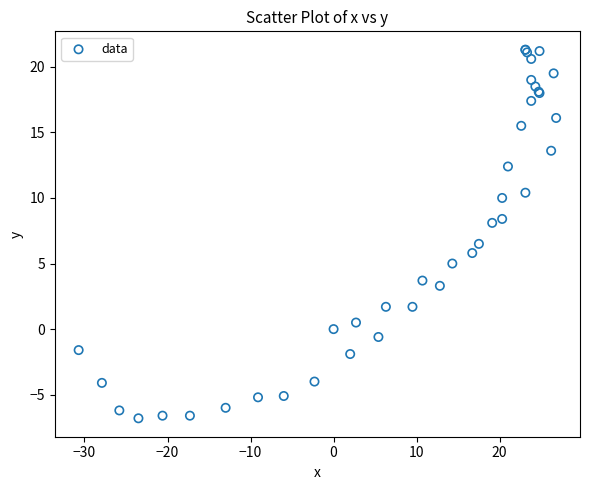

What Y value in the scatter plot is closest to 7?

6.5